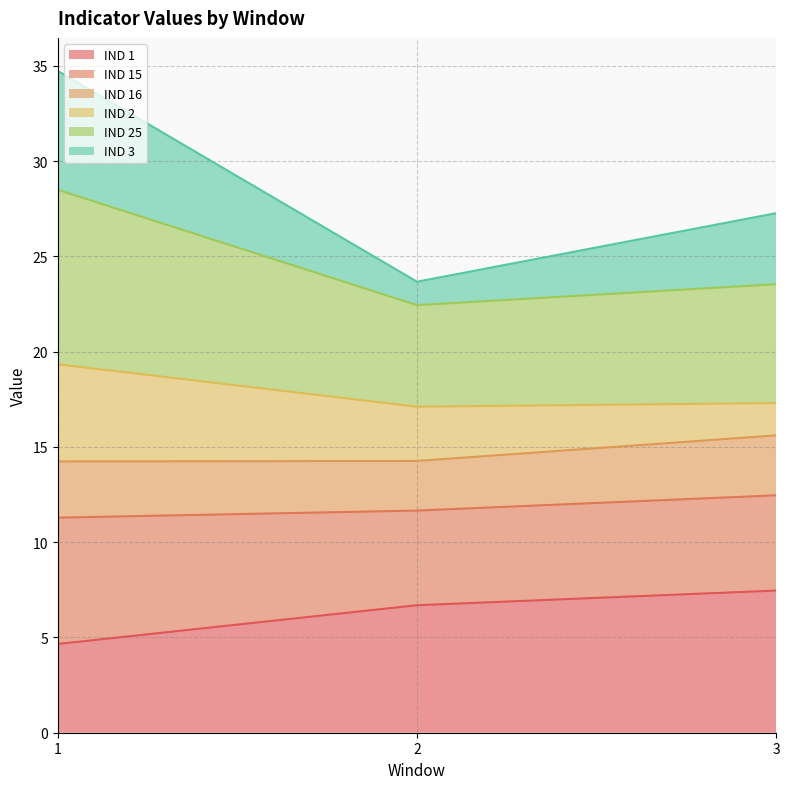

The IND 1 series shows 10.5 at 2. True or false?

False